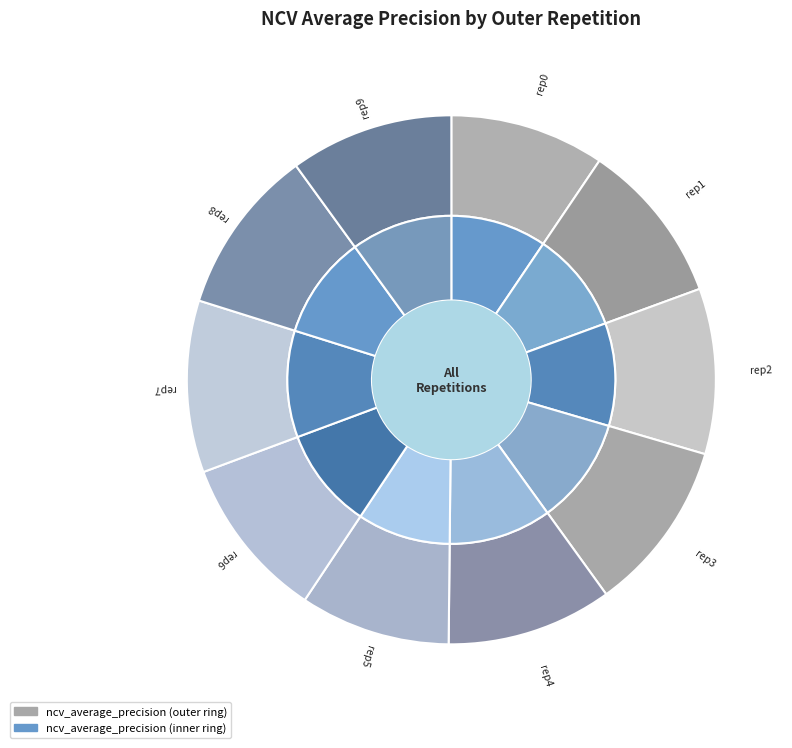

To the nearest percent, what is the difference between the largest and smallest slice percentages?

1%